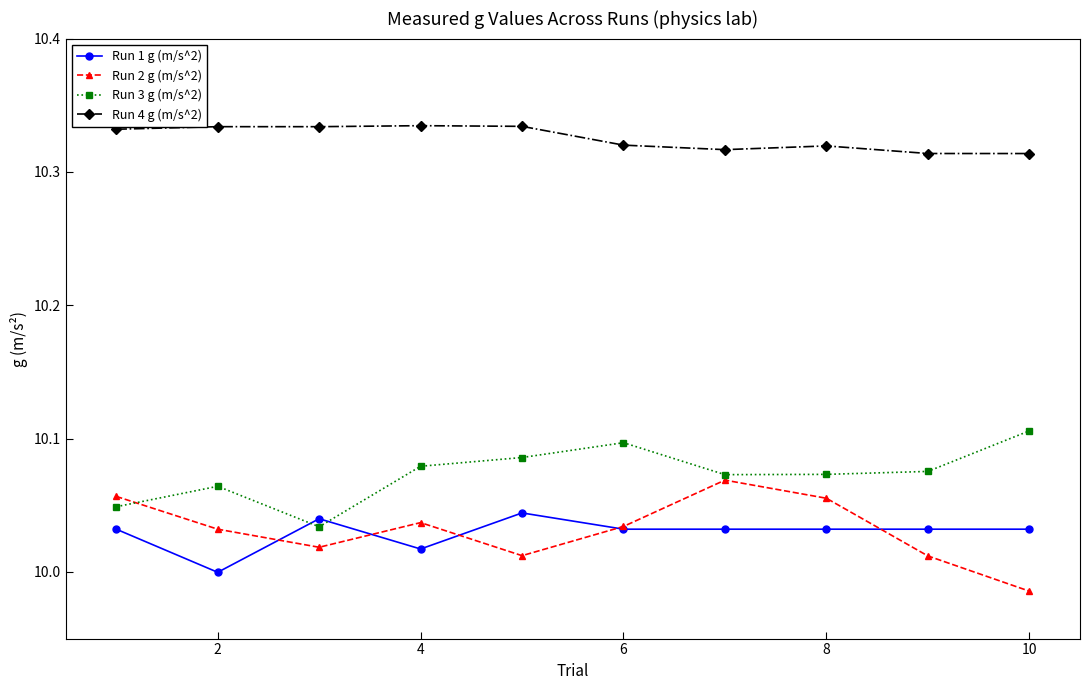

Rank the series by their maximum value, from highest to lowest.

Run 4 g (m/s^2), Run 3 g (m/s^2), Run 2 g (m/s^2), Run 1 g (m/s^2)